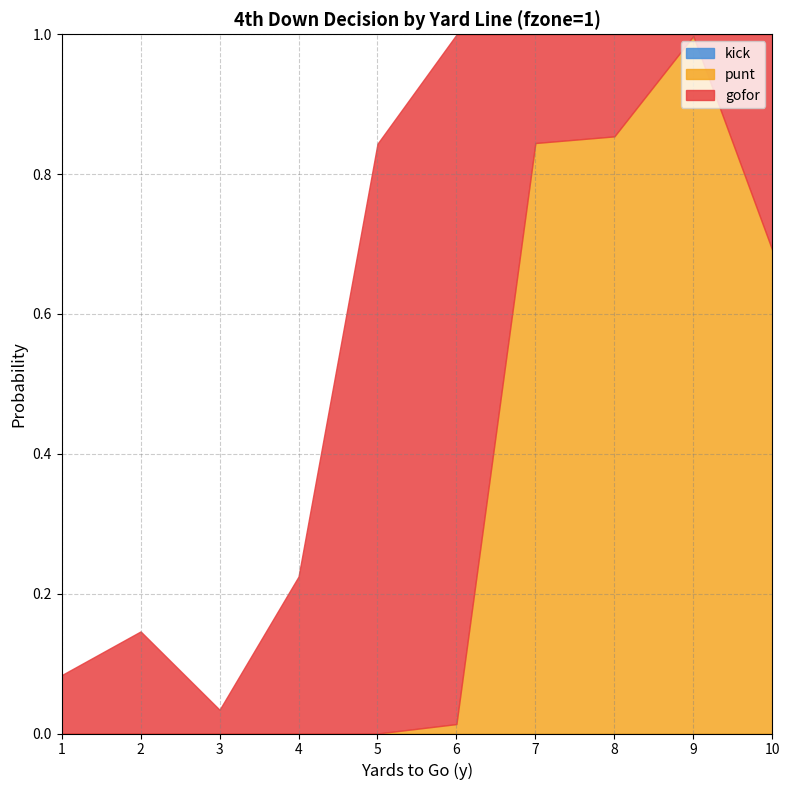

What is the value of the gofor point at the 6th from the left?

1.0